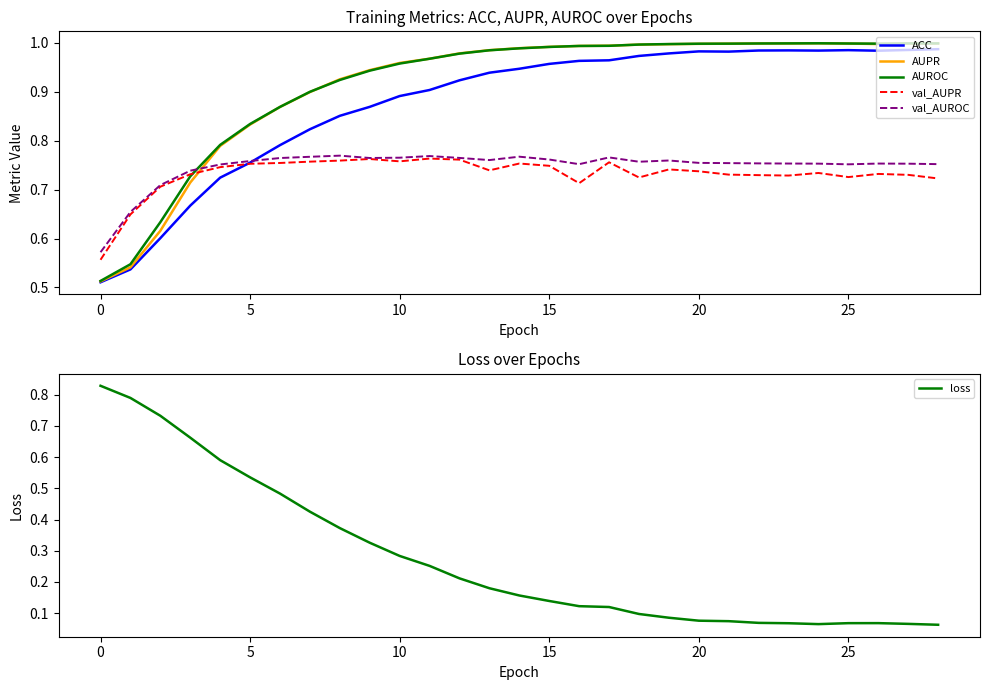

Where is ACC nearest to the value 0?

0